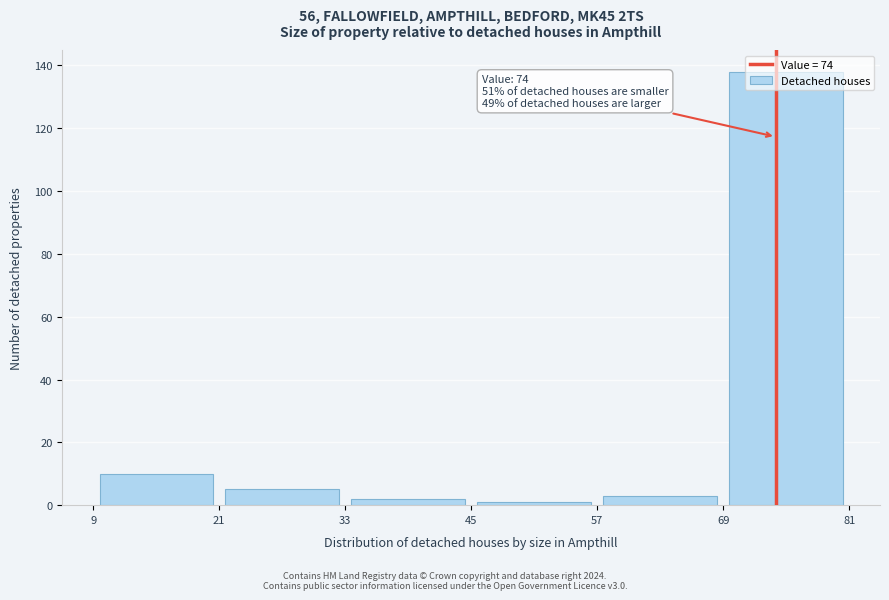

Over which range of the x-axis is the bar tallest?

69 to 81